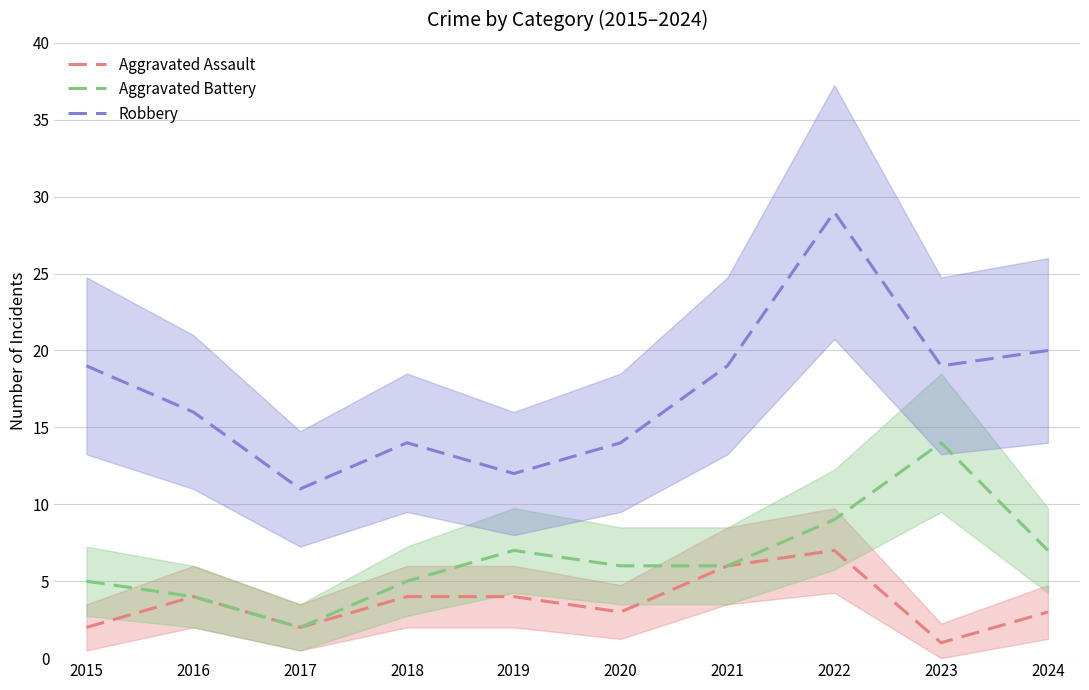

What is the approximate value of Aggravated Assault at 2018?

4